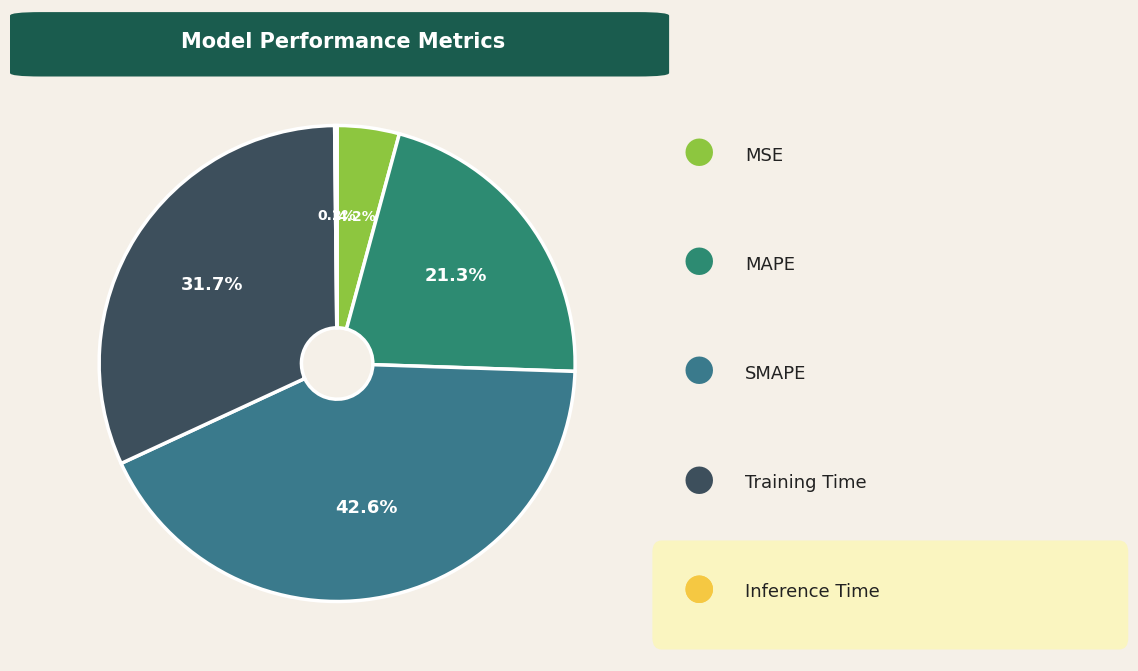

Which category has the smallest portion of the pie?

Inference Time